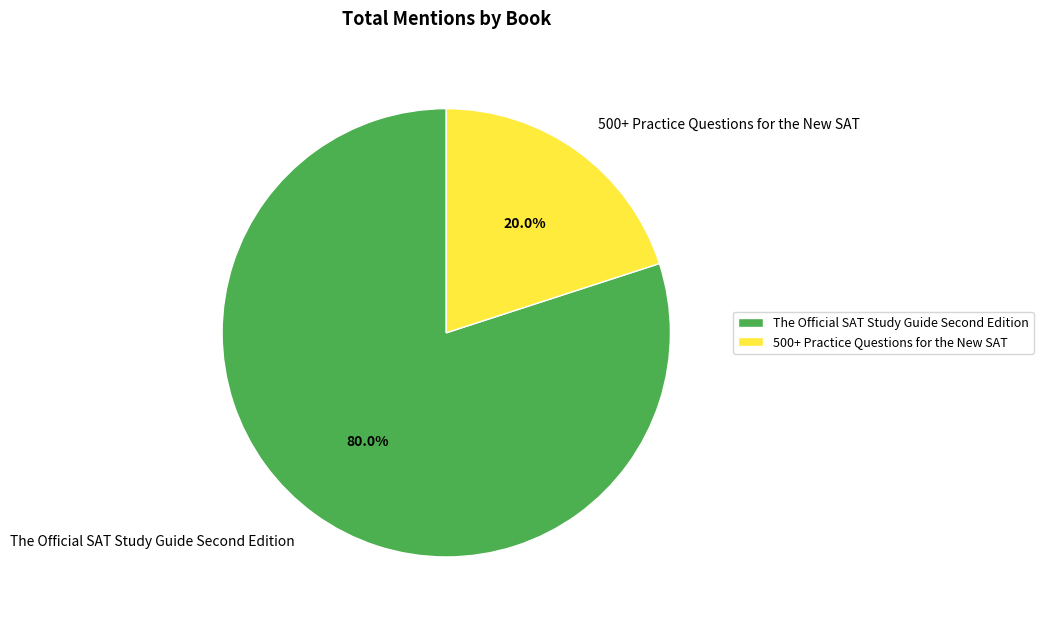

Rank the categories by value from highest to lowest.

The Official SAT Study Guide Second Edition, 500+ Practice Questions for the New SAT